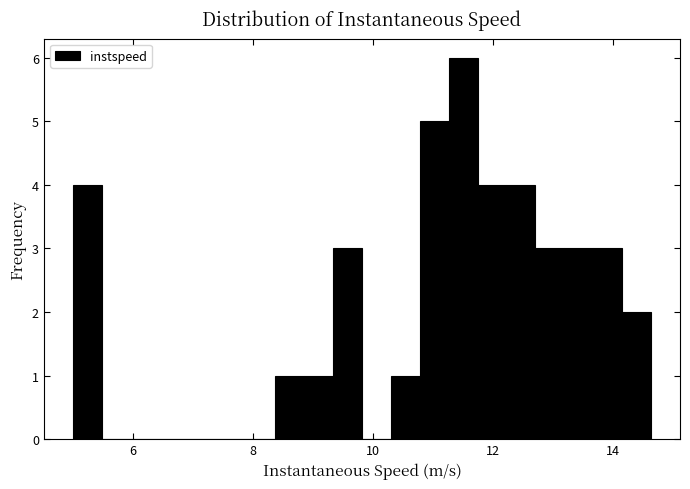

Read against the x-axis, roughly where is the centre of the tallest bar?

11.6